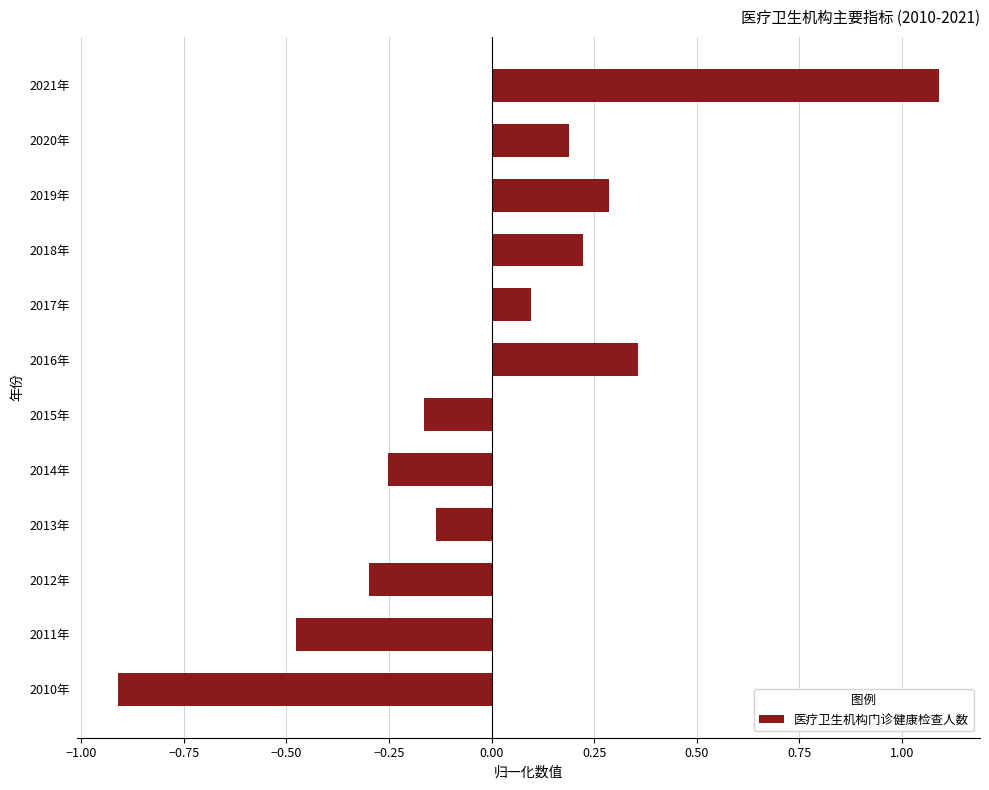

List the labels in order of value, largest first.

2021年, 2016年, 2019年, 2018年, 2020年, 2017年, 2013年, 2015年, 2014年, 2012年, 2011年, 2010年